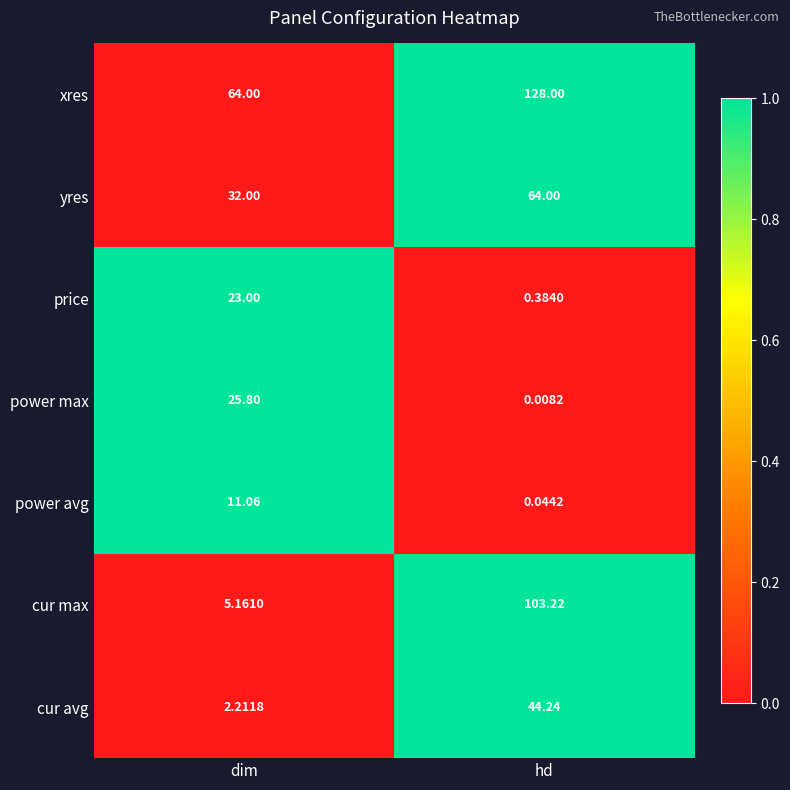

Count the number of data series in this chart.

7